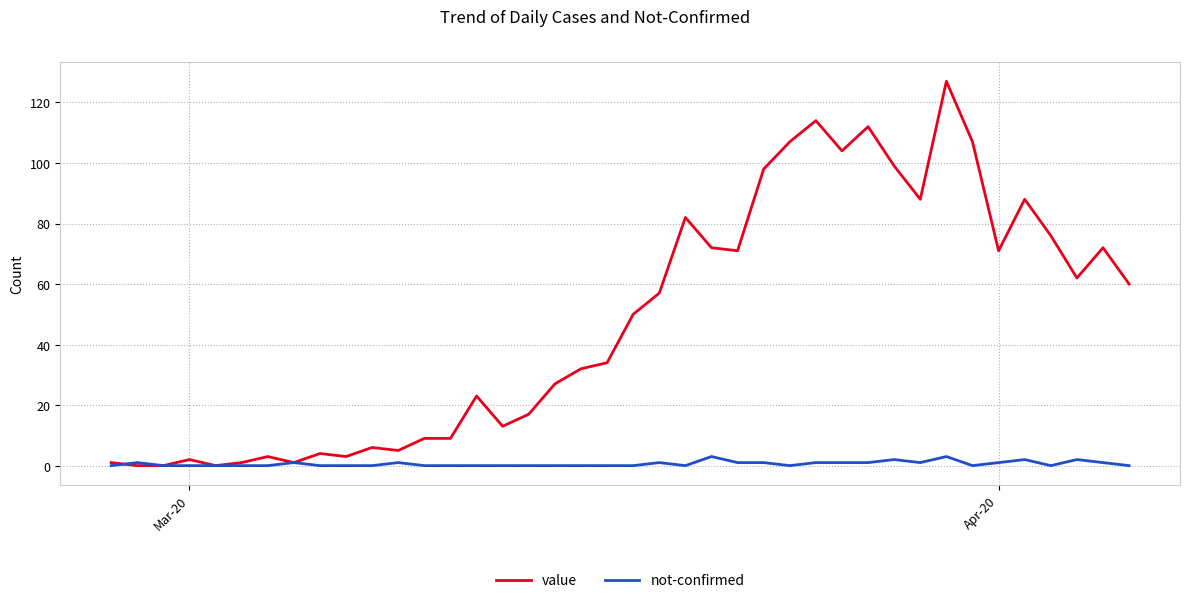

Rank the series by their average value, from highest to lowest.

value, not-confirmed